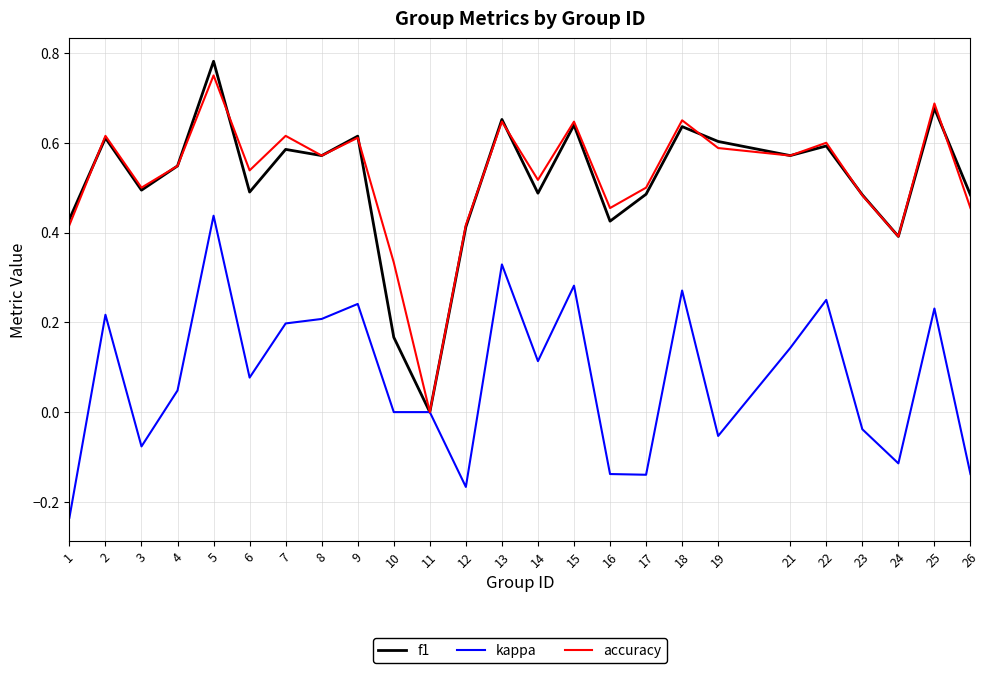

True or false: kappa has more than 1 points higher than both neighbors.

True